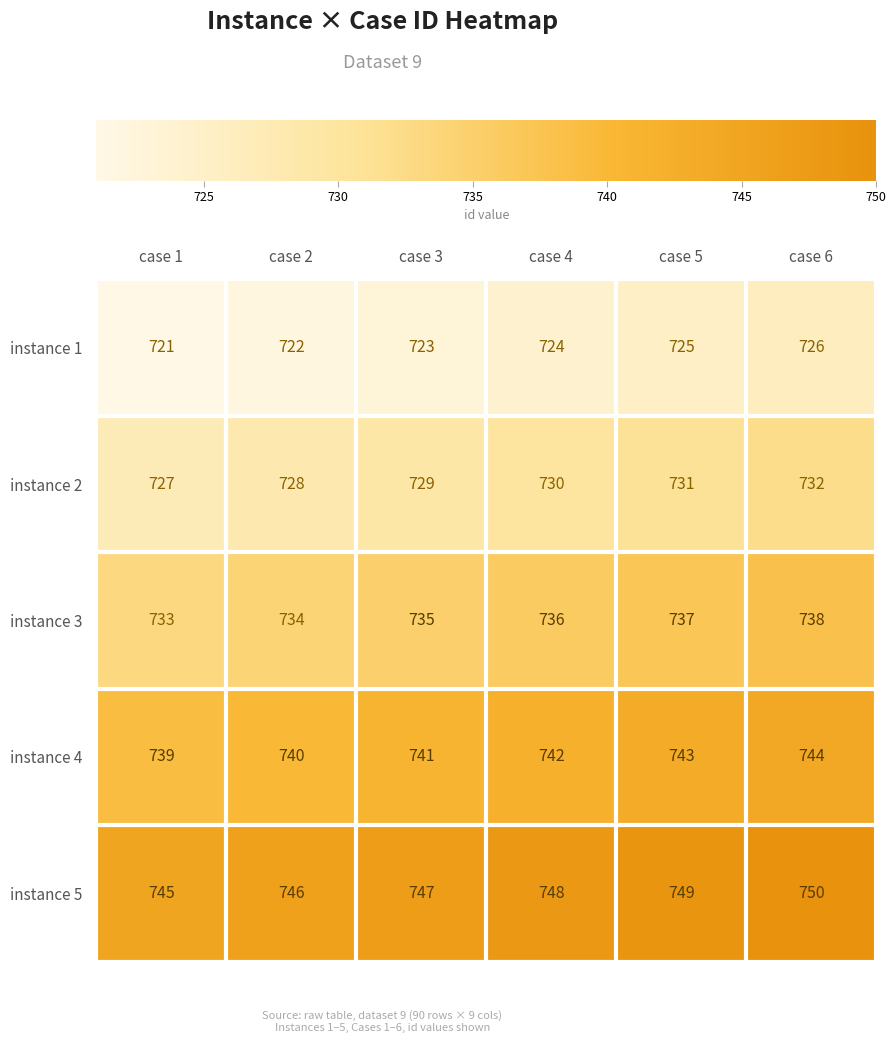

What is the sum of all instance 3 values?

4413